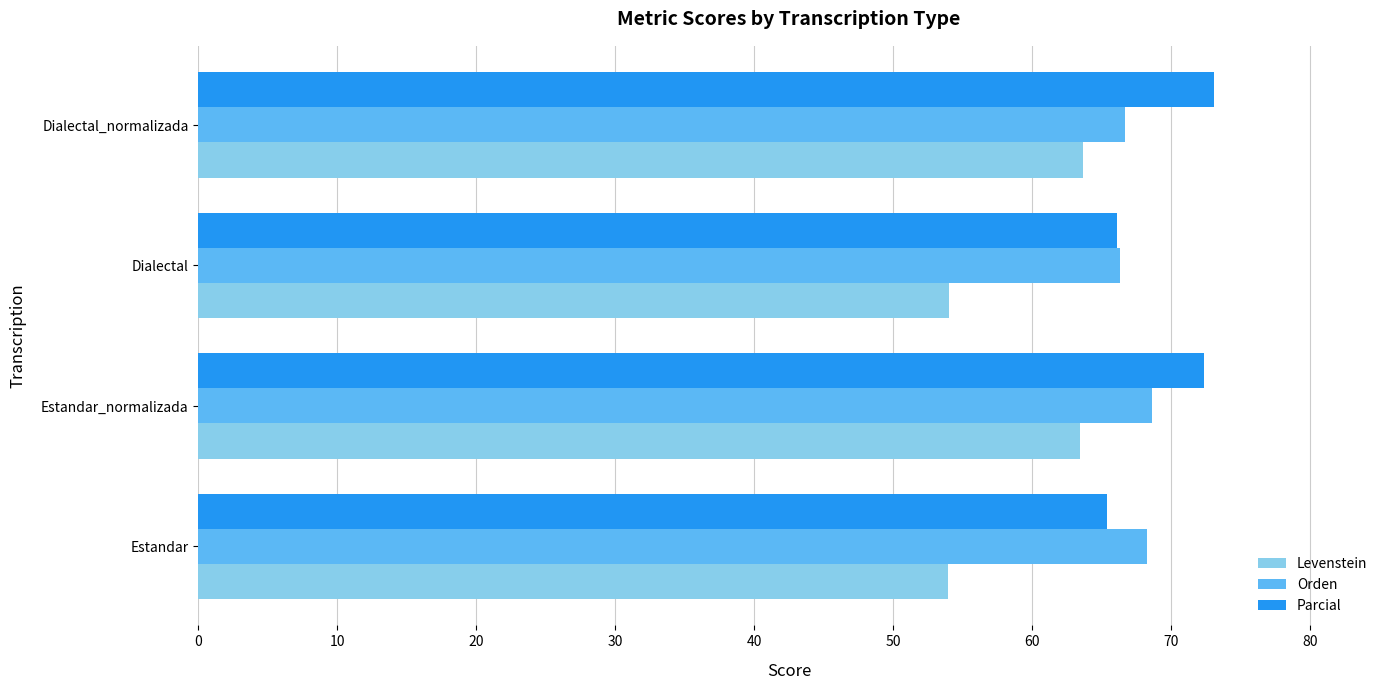

Read the Orden value at Dialectal.

66.3